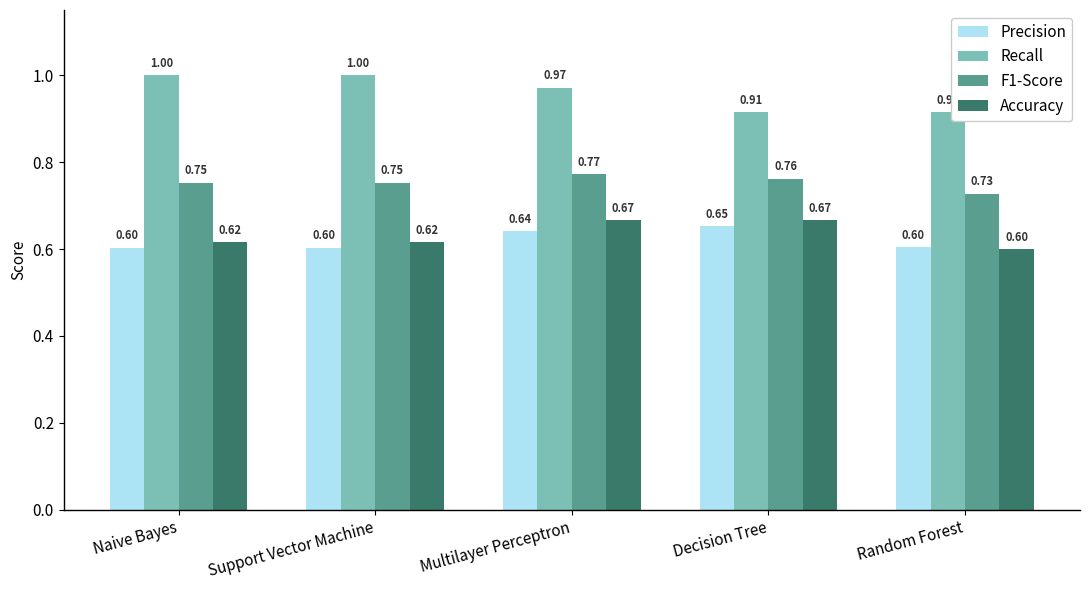

What position from the left is Multilayer Perceptron?

3